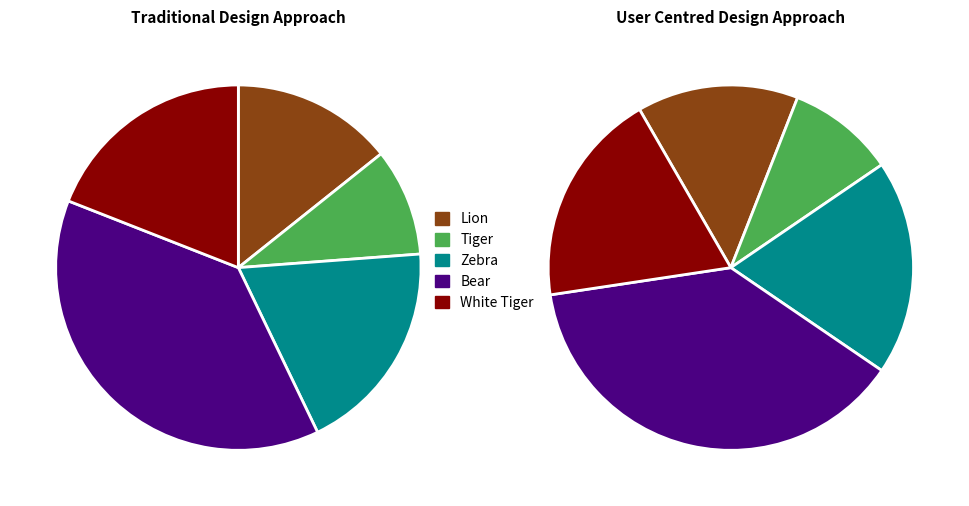

What portion of the pie excludes White Tiger?

81.0%